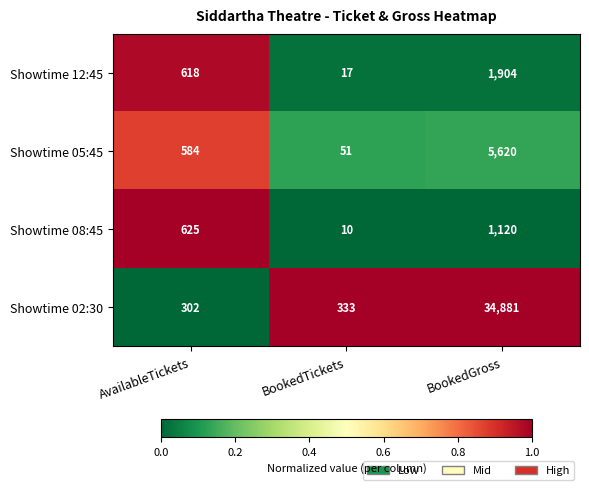

Which series changed the most between AvailableTickets and BookedGross?

Showtime 02:30